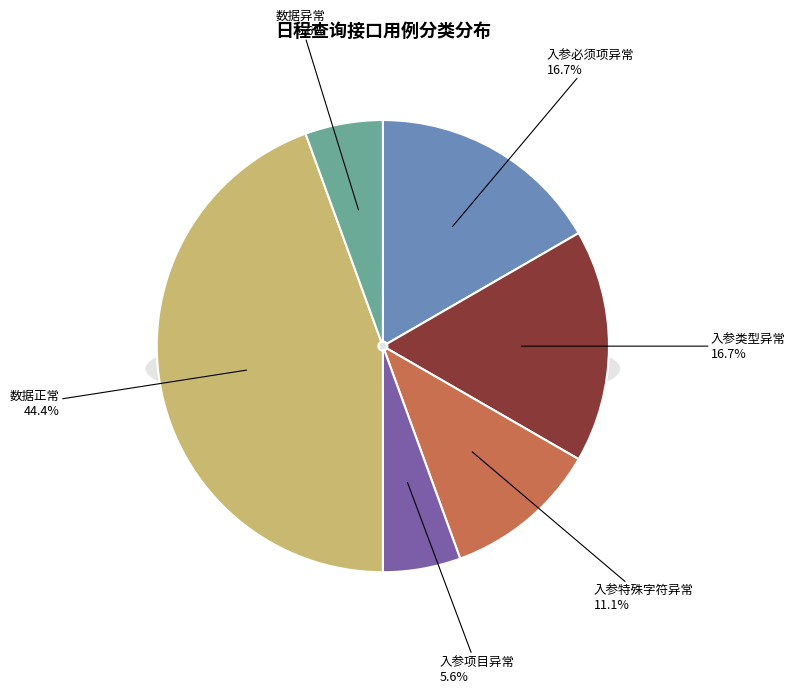

Which category has the smallest portion of the pie?

入参项目异常